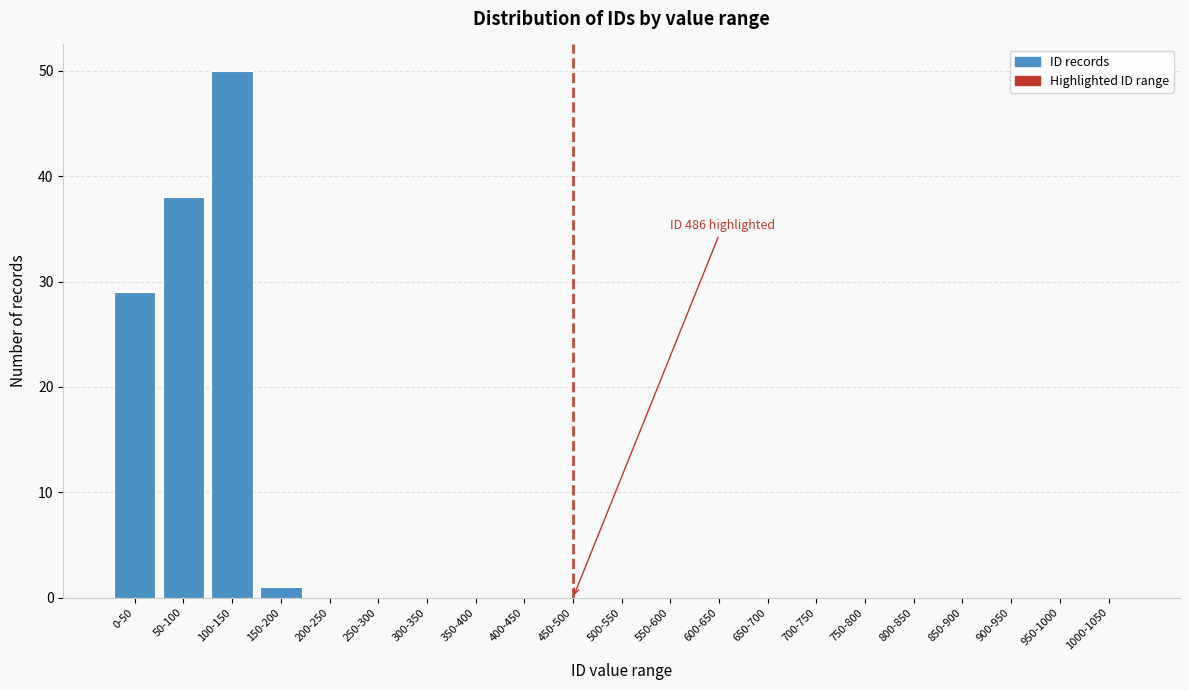

Reading left to right, what are all the values shown in this chart?

0-50=29	50-100=38	100-150=50	150-200=1	200-250=0	250-300=0	300-350=0	350-400=0	400-450=0	450-500=0	500-550=0	550-600=0	600-650=0	650-700=0	700-750=0	750-800=0	800-850=0	850-900=0	900-950=0	950-1000=0	1000-1050=0